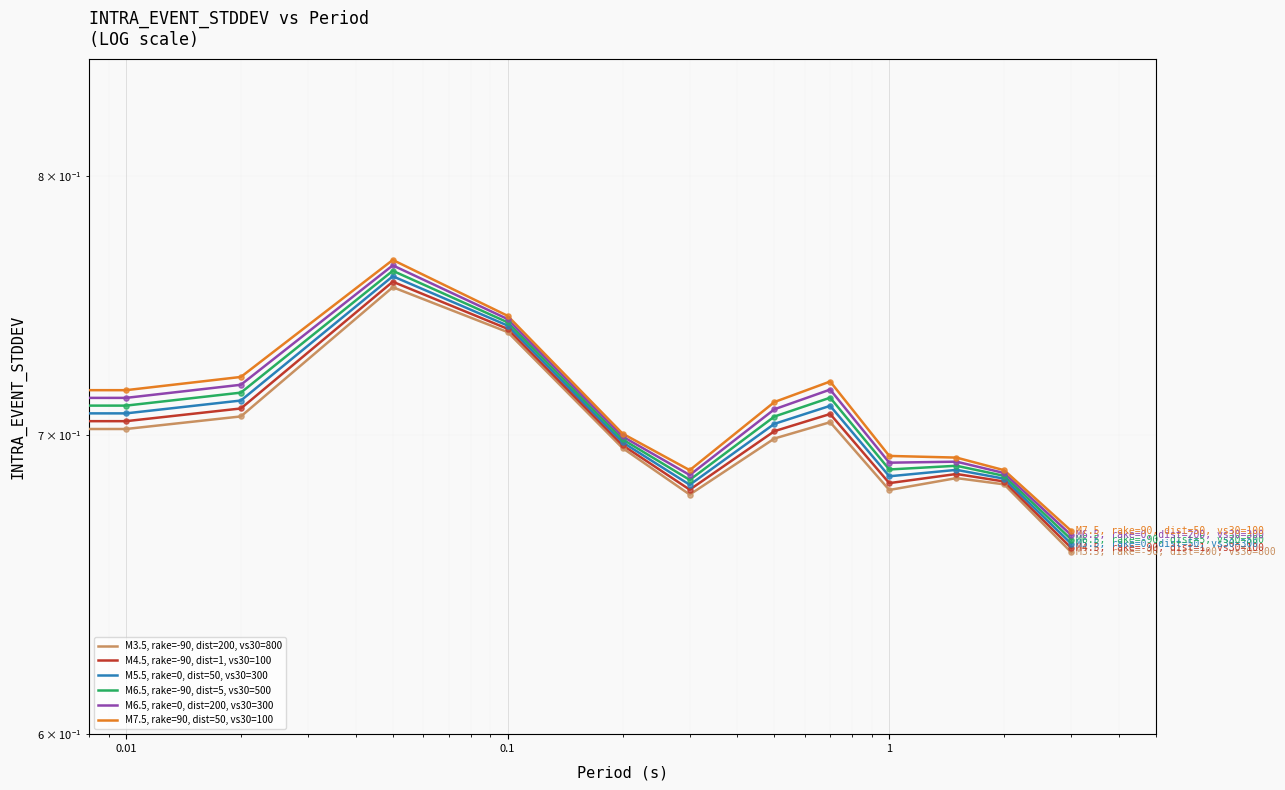

What are all the series names shown in the legend?

M3.5, rake=-90, dist=200, vs30=800, M4.5, rake=-90, dist=1, vs30=100, M5.5, rake=0, dist=50, vs30=300, M6.5, rake=-90, dist=5, vs30=500, M6.5, rake=0, dist=200, vs30=300, M7.5, rake=90, dist=50, vs30=100